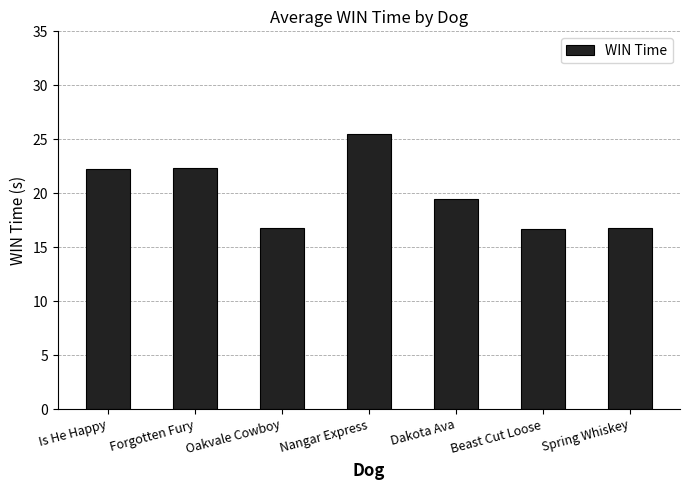

Read the value at Dakota Ava.

19.5